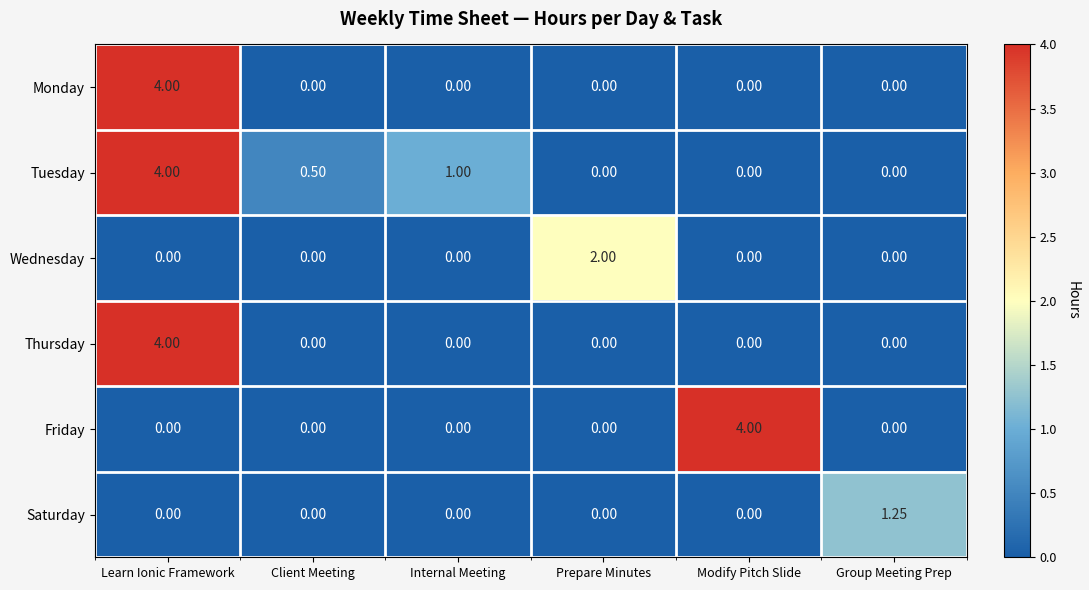

How many values in the Monday series exceed 0?

1